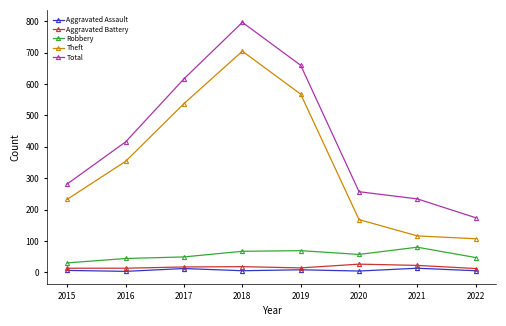

What is the difference between the maximum and minimum values in the Aggravated Battery series?

14